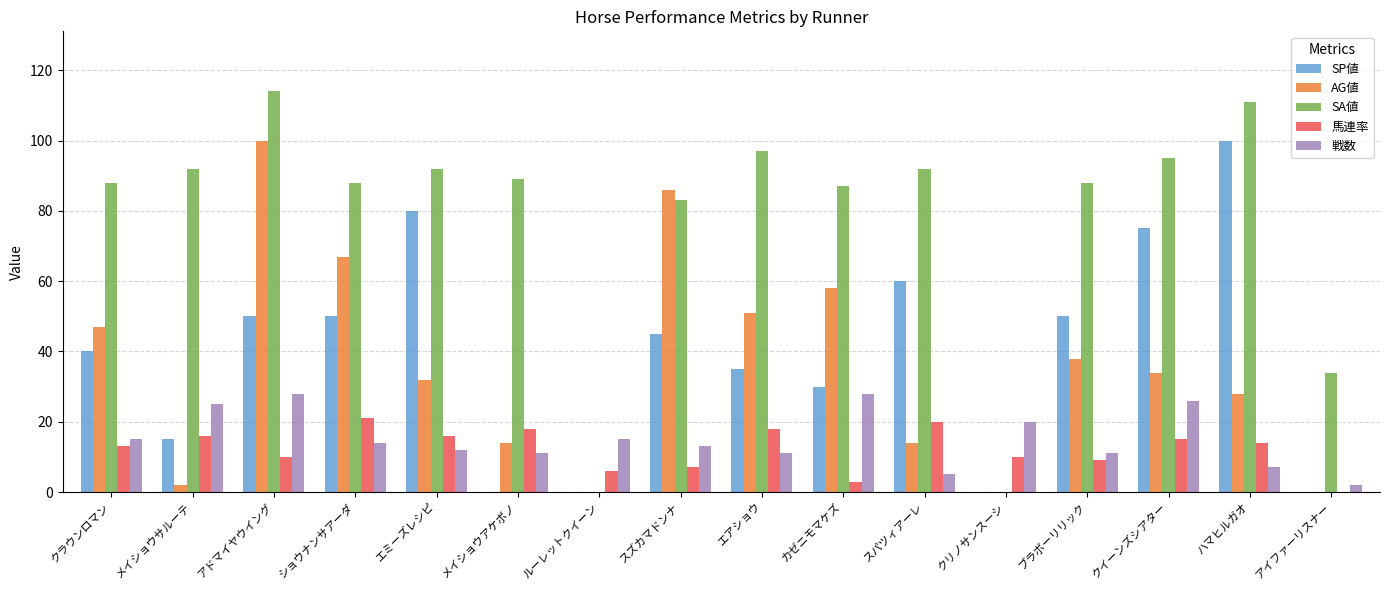

True or false: SA値 has a value of 34 at アイファーリスナー.

True